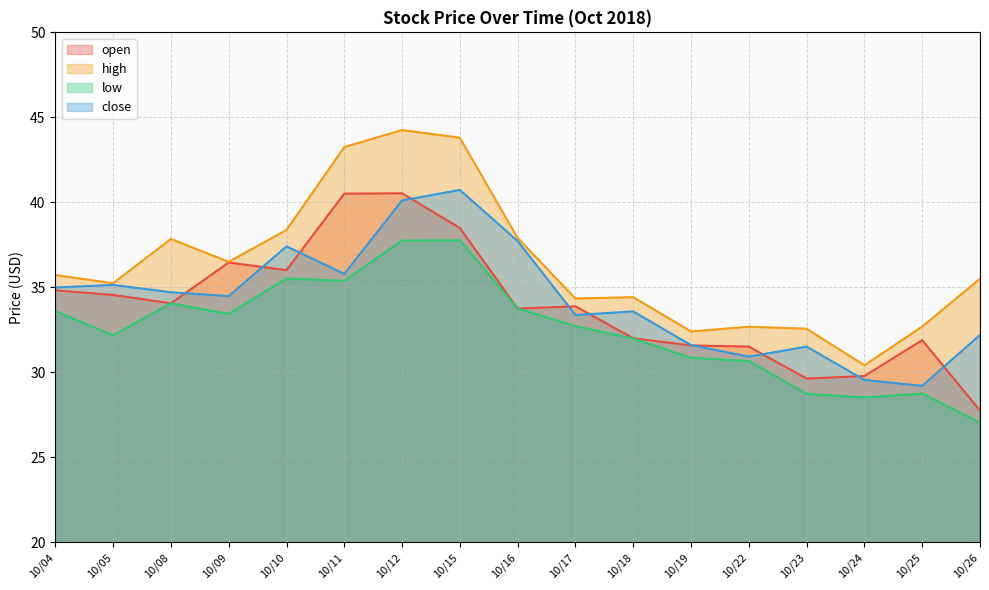

What are all the series names shown in the legend?

open, high, low, close